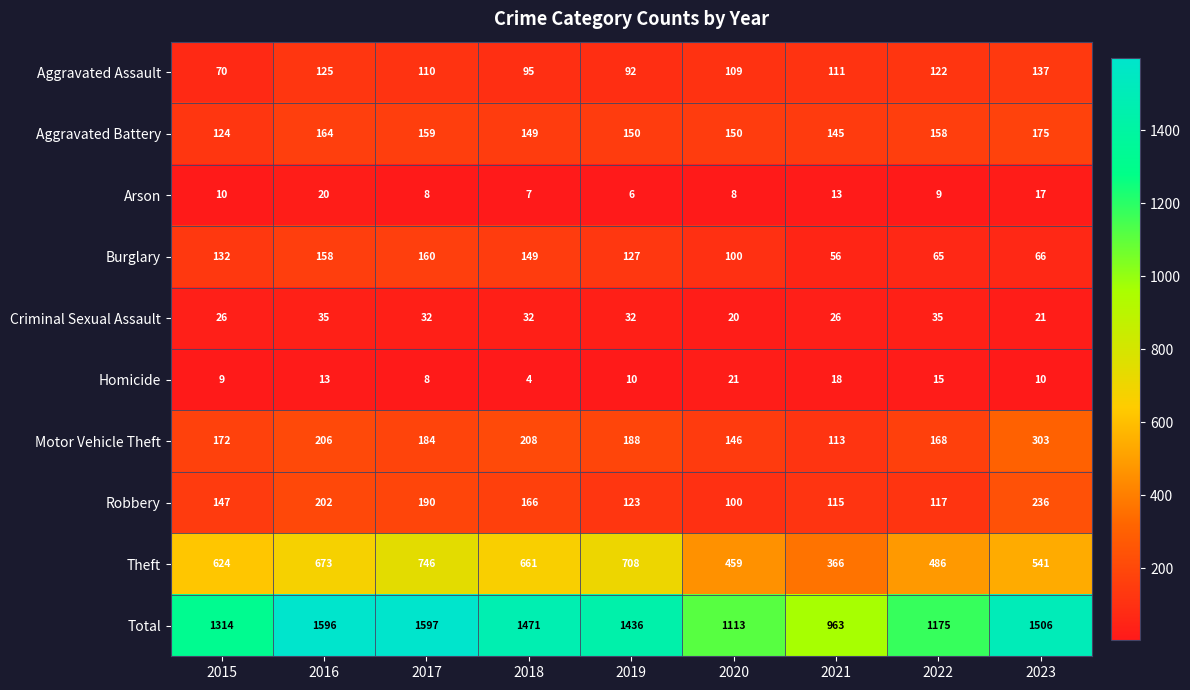

Between 2016 and 2018, which series saw the biggest shift?

Total